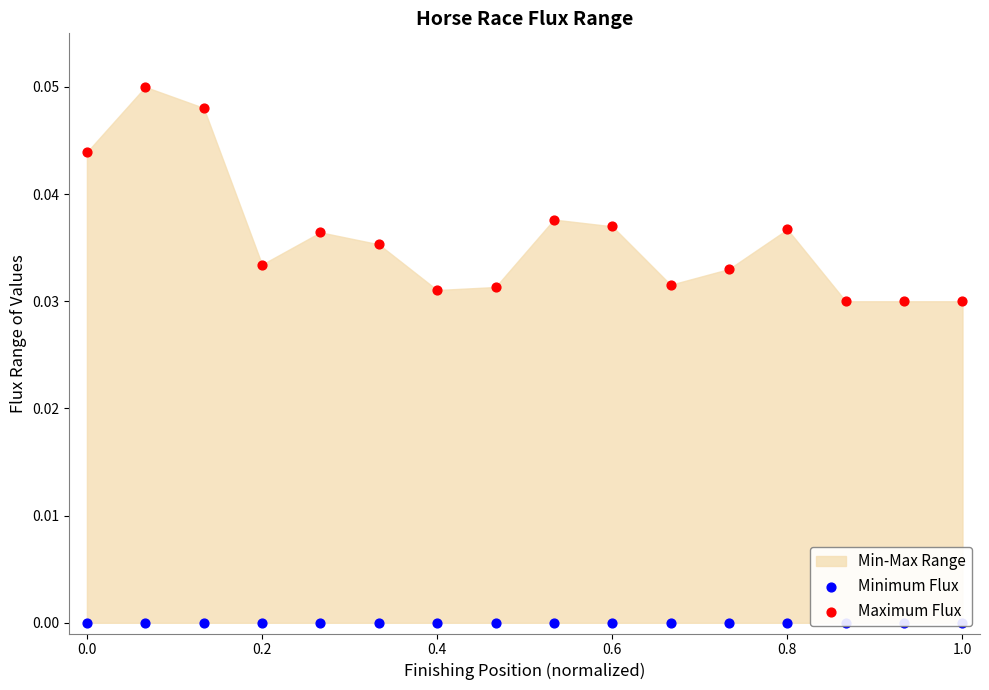

Which series has the largest total across all categories?

Maximum Flux